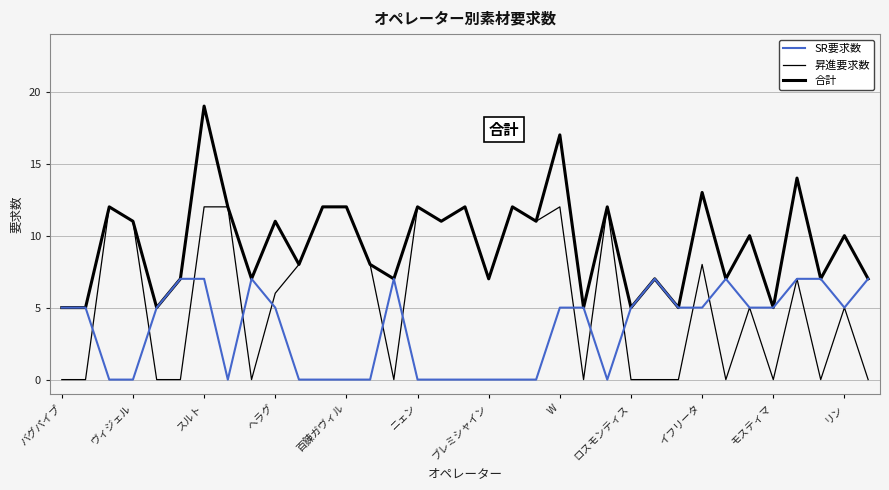

After their last crossing, which series has the higher values: SR要求数 or 昇進要求数?

SR要求数